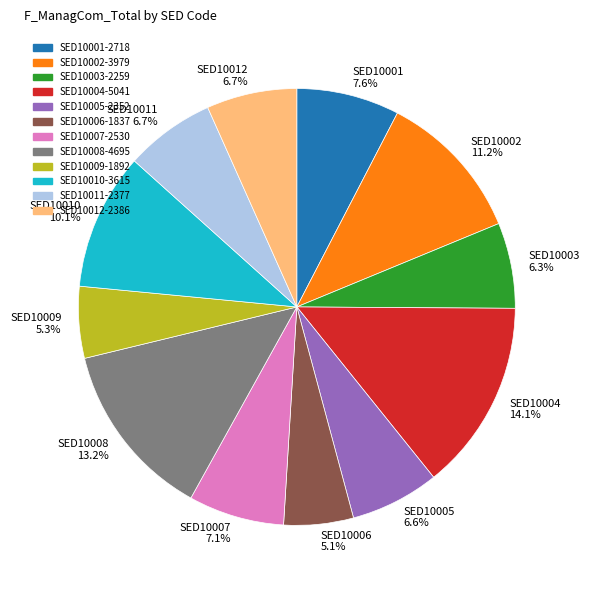

To the nearest percent, what portion does SED10001 represent?

8%